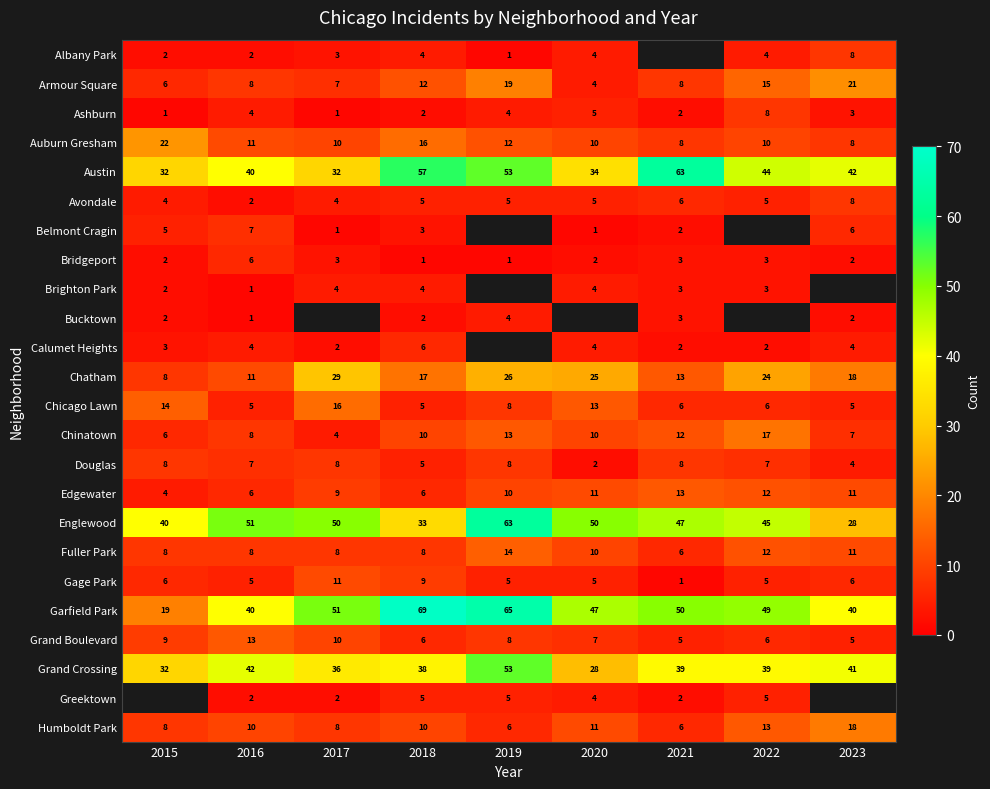

What is the difference between the second highest and second lowest values in the Armour Square series?

13